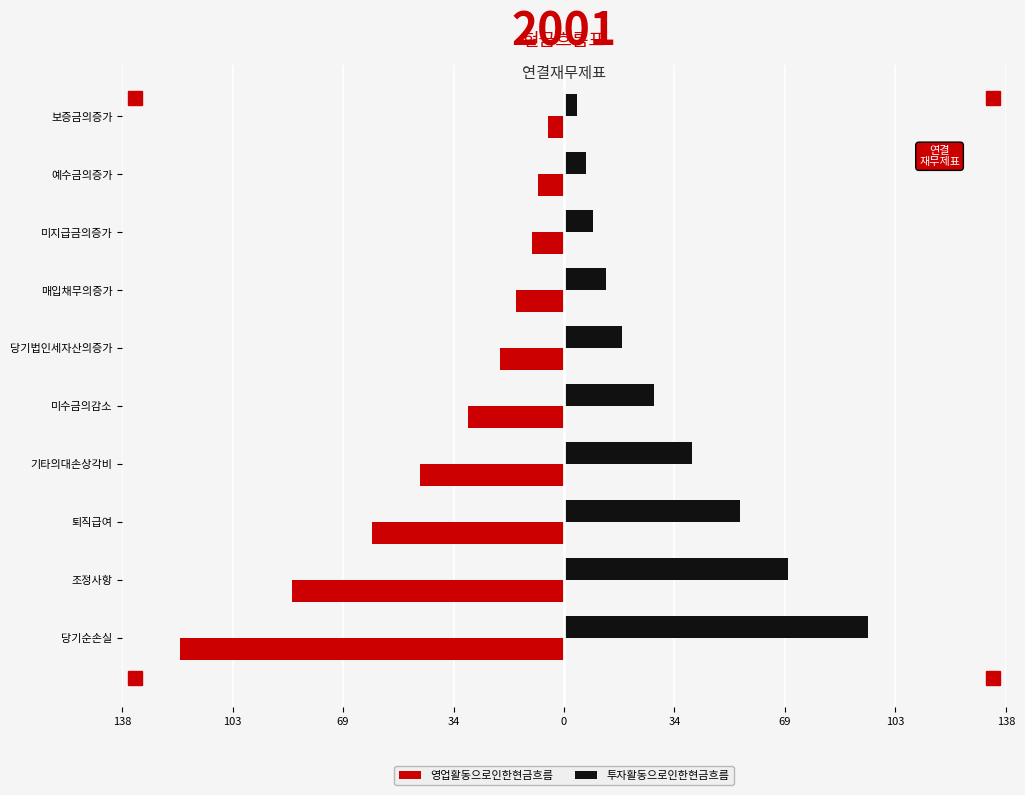

What are all the series names shown in the legend?

영업활동으로인한현금흐름, 투자활동으로인한현금흐름